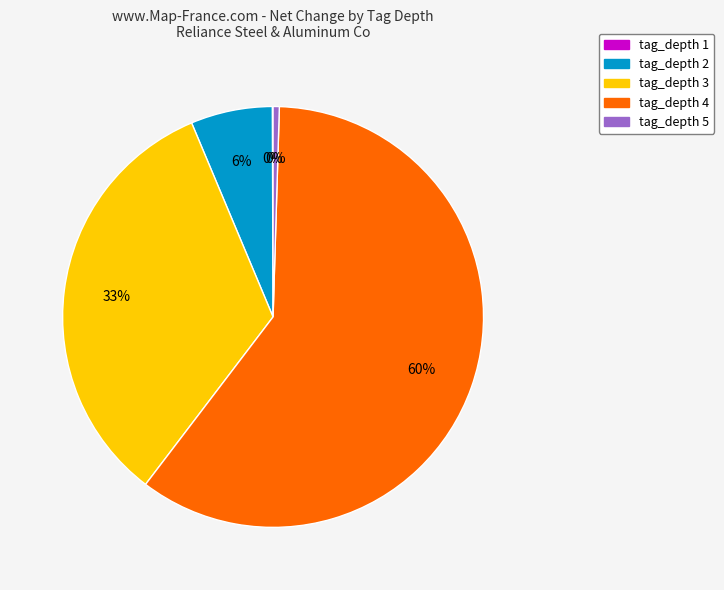

Is it true that tag_depth 3 is 33% of the pie?

True